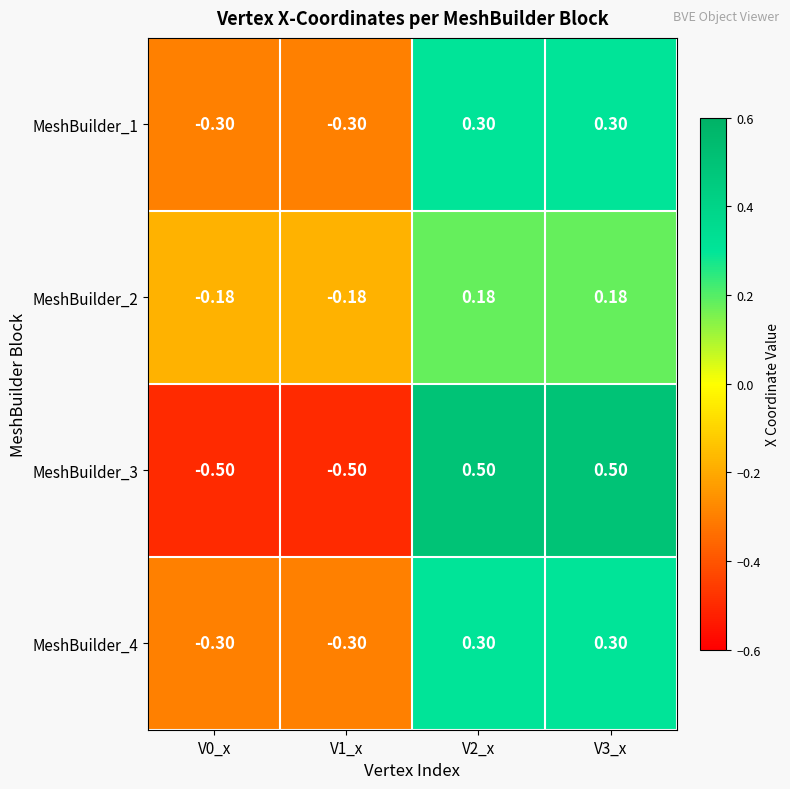

Is the value of MeshBuilder_3 at V2_x greater than the value of MeshBuilder_2 at V3_x?

Yes